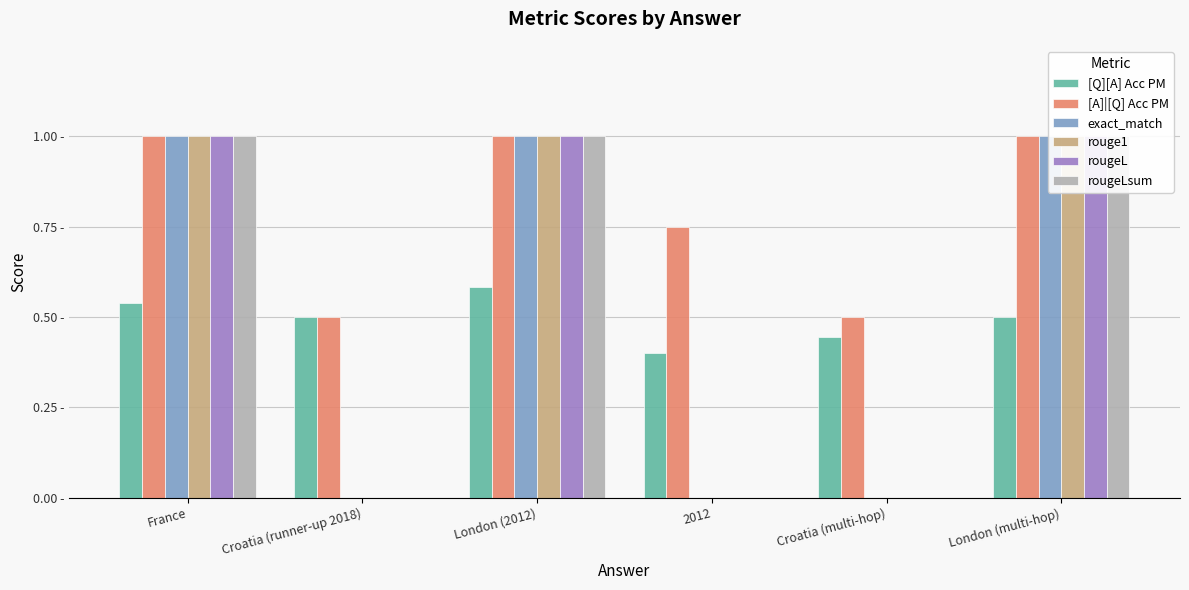

Where is rouge1 nearest to the value 0?

Croatia (runner-up 2018)